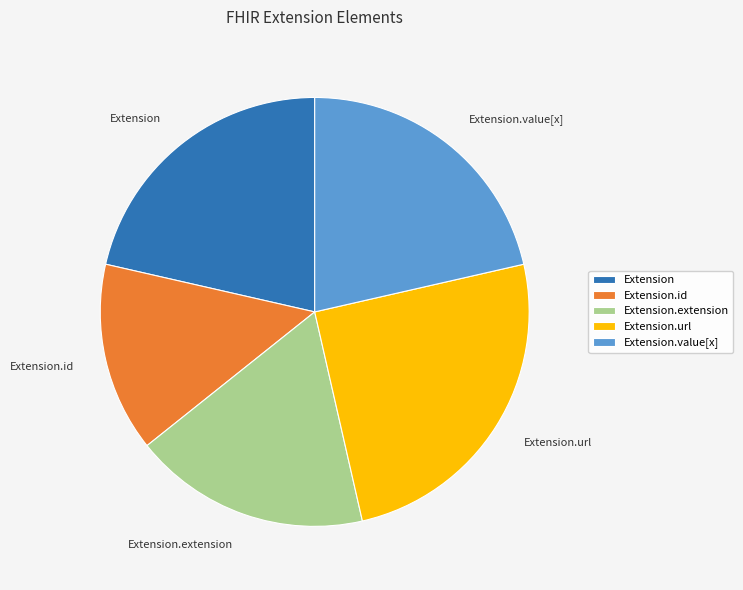

Which slice is the smallest?

Extension.id